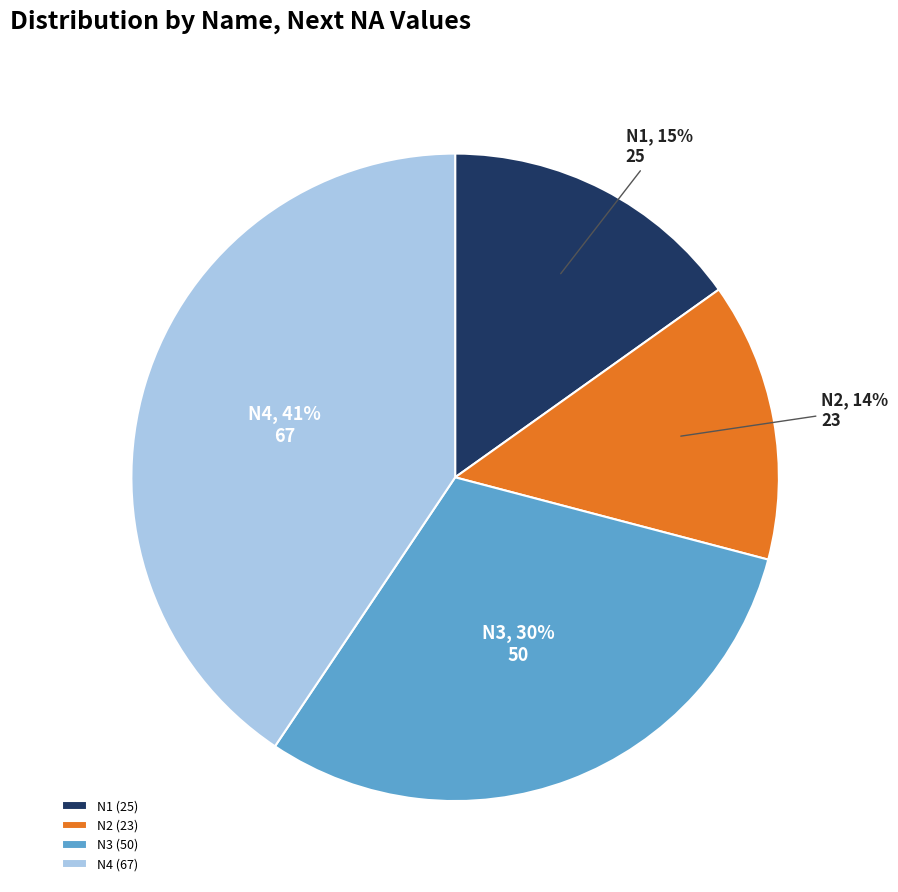

To the nearest percent, what percentage of the pie is N1?

15%